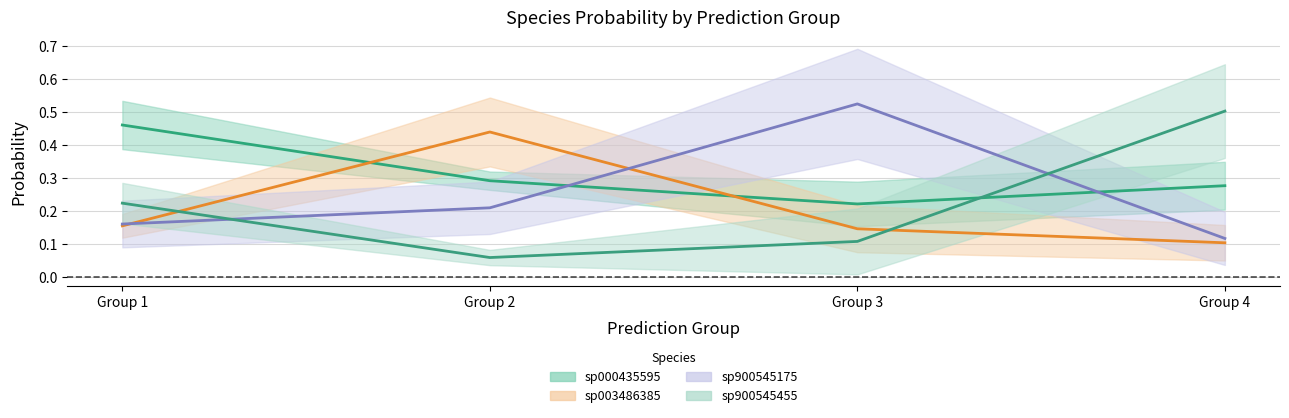

What is the value of the sp000435595 mean point at the 4th from the left?

0.3